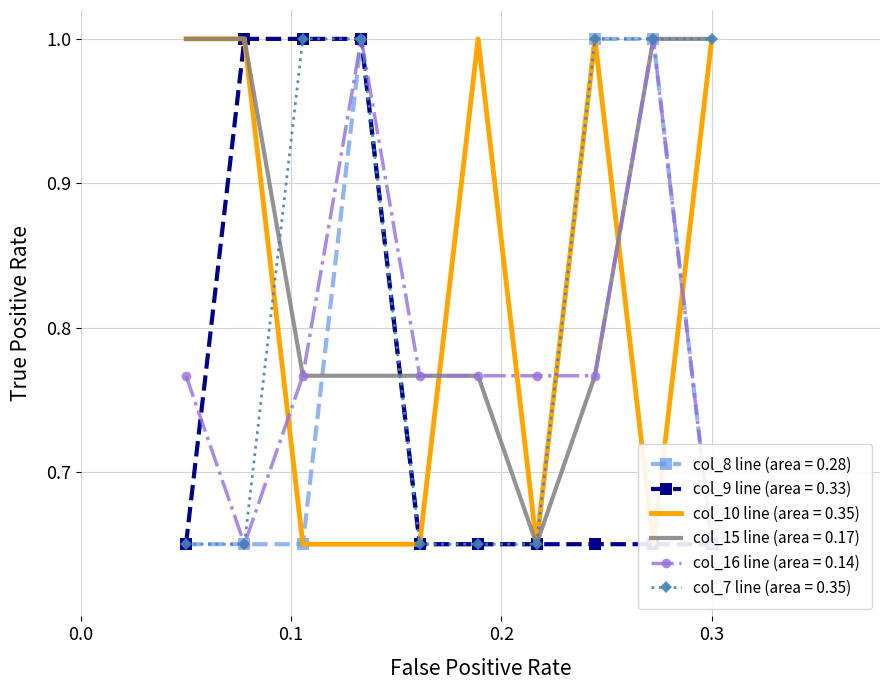

The value of col_10 at 5 is 0.9. True or false?

False